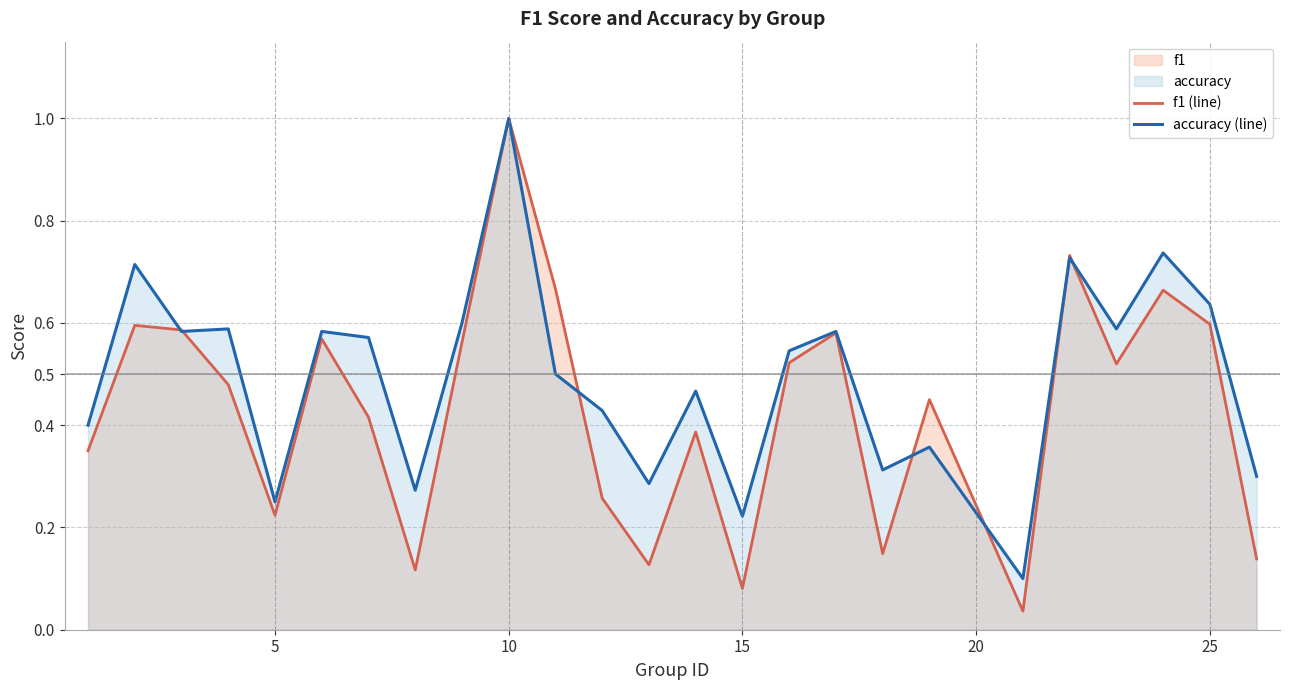

Rank the series by their average value, from lowest to highest.

f1 (line), accuracy (line)